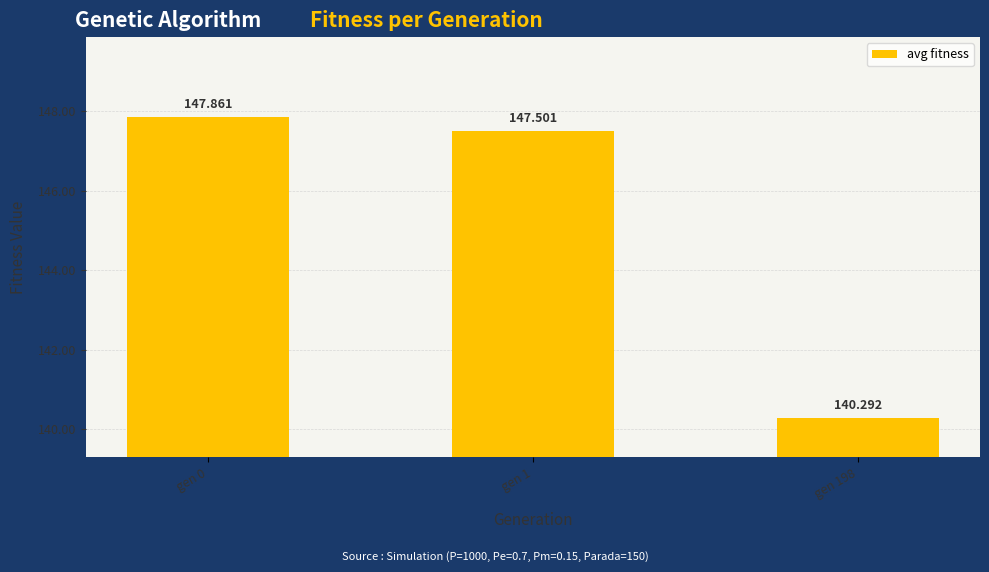

What is the value of the 2nd bar from the left?

147.5